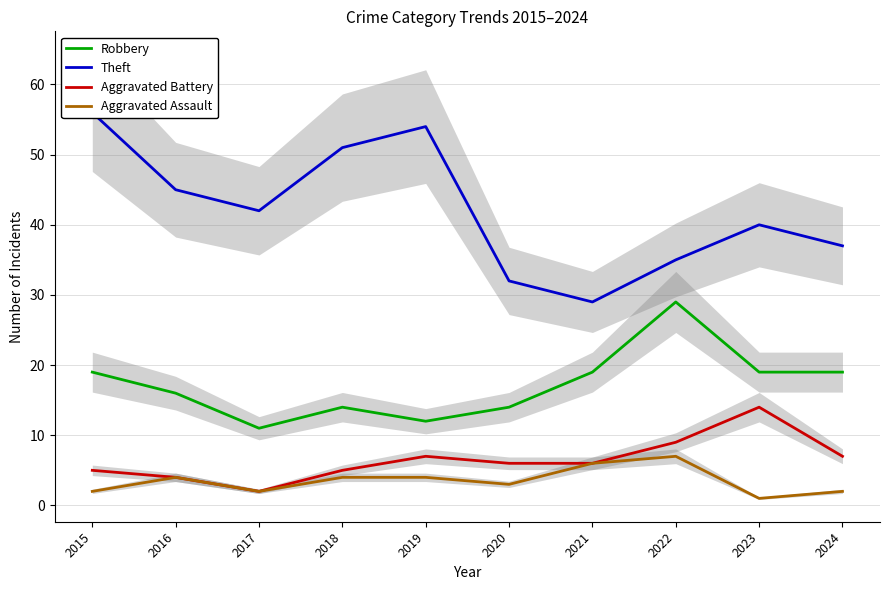

Does the chart display data point markers on the line(s)?

No